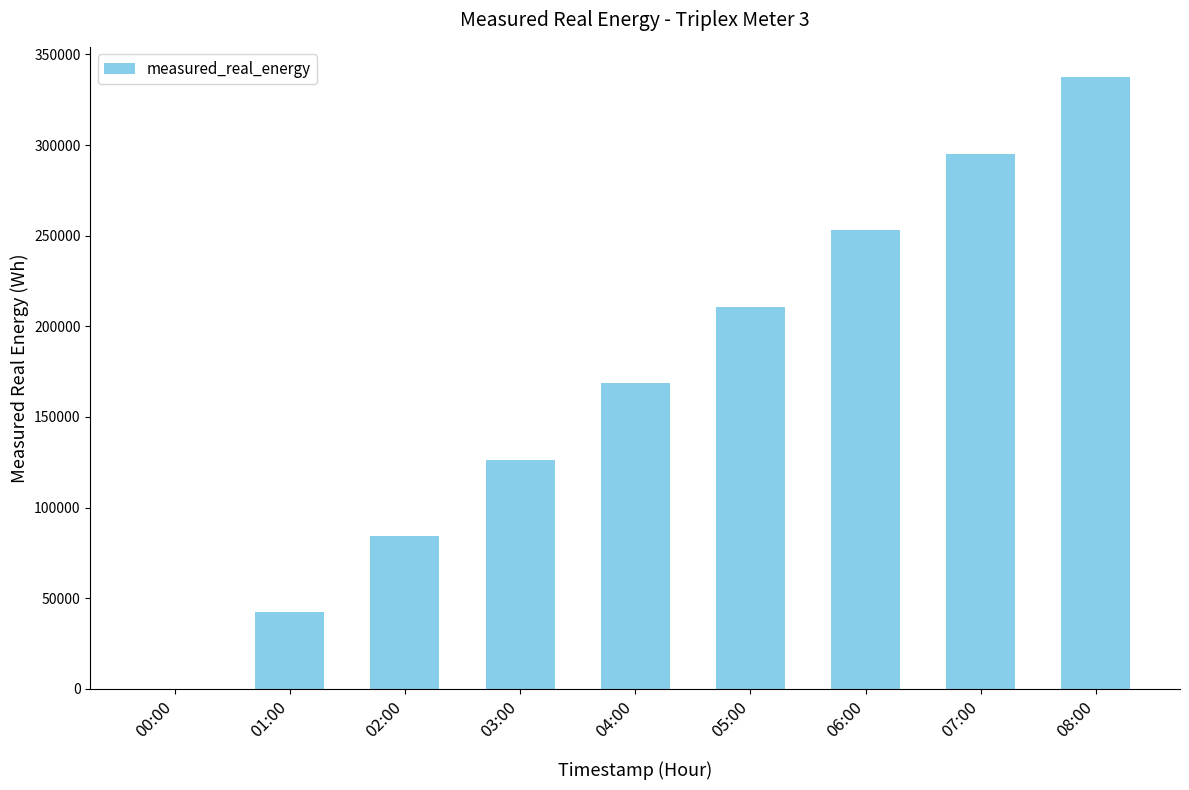

Count the number of categories in the chart.

9